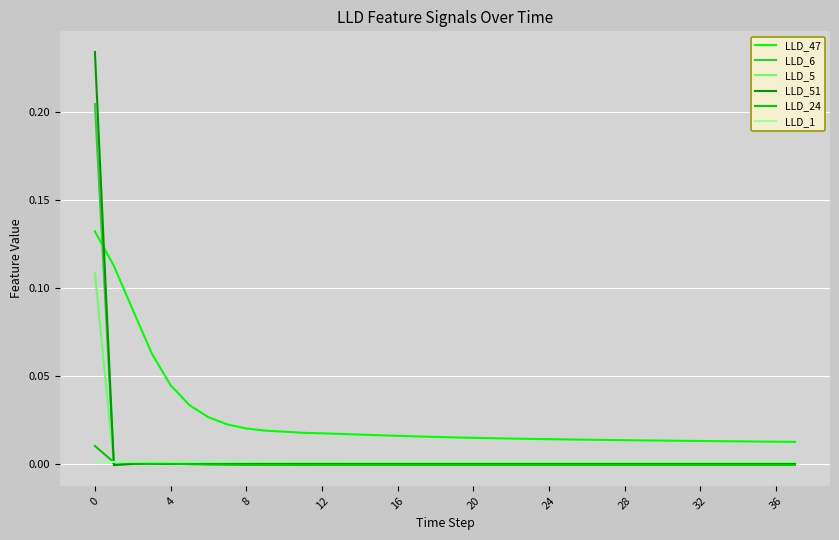

Which series has the largest range (max minus min)?

LLD_51